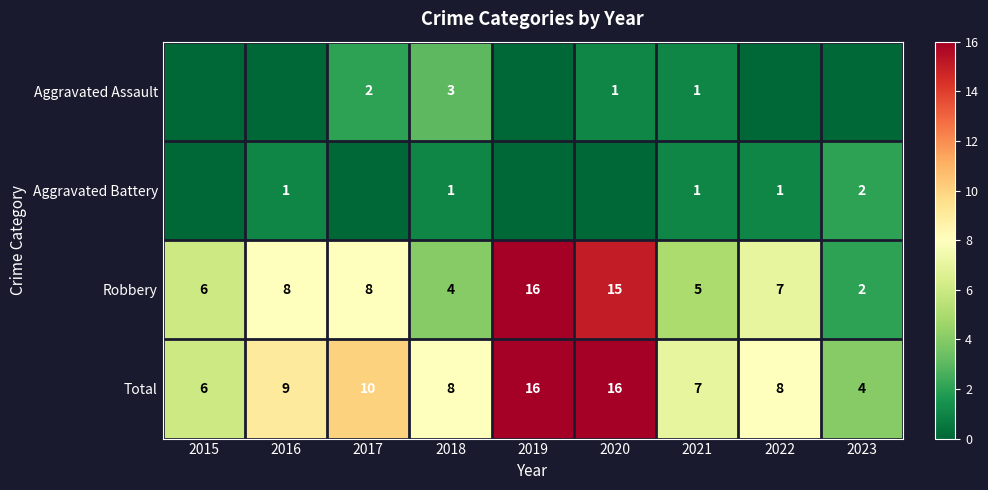

At which category is the sum across all series the highest?

2019